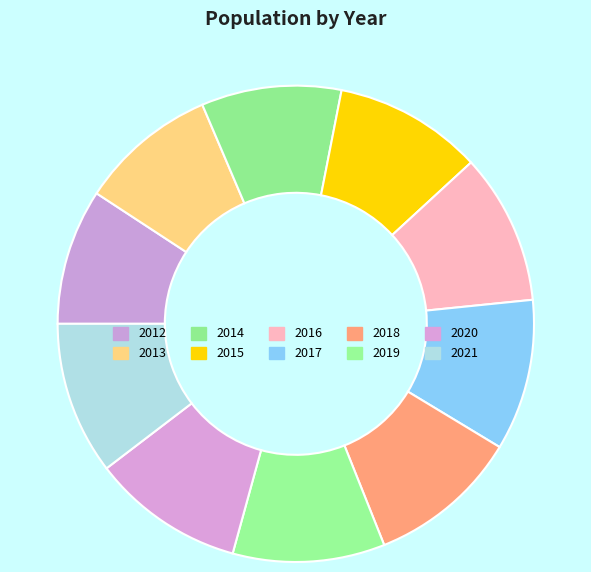

To the nearest percent, what percentage of the pie is 2013?

9%